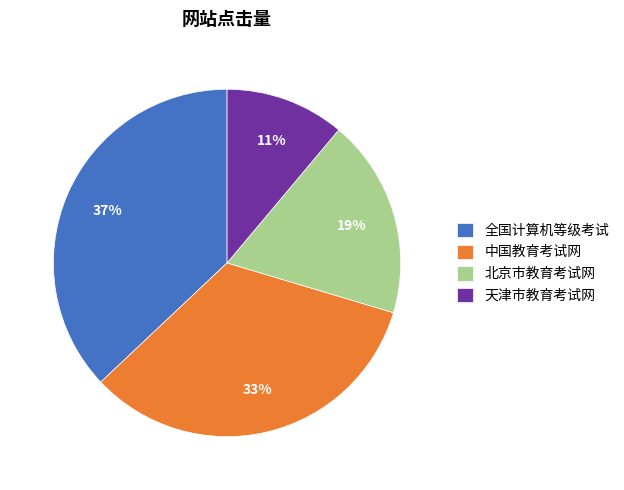

Does any single category account for the majority?

No